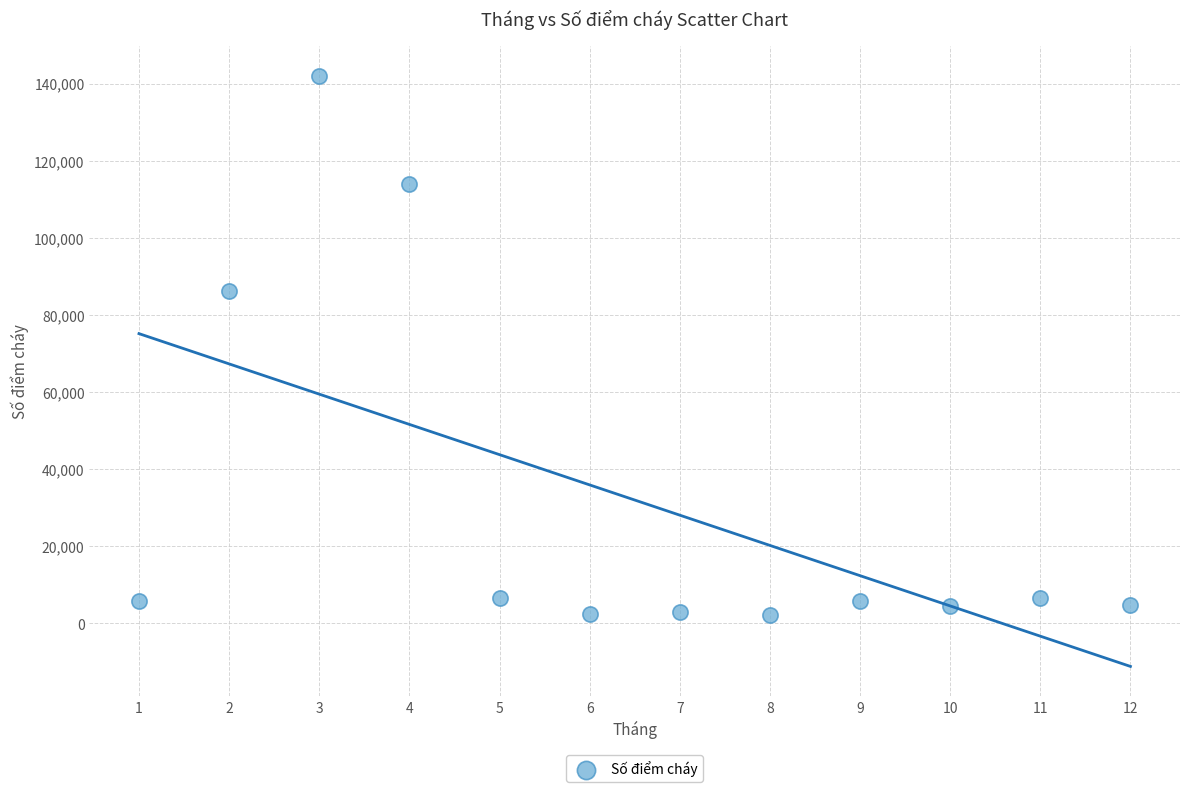

What is the range of X values (max minus min)?

11